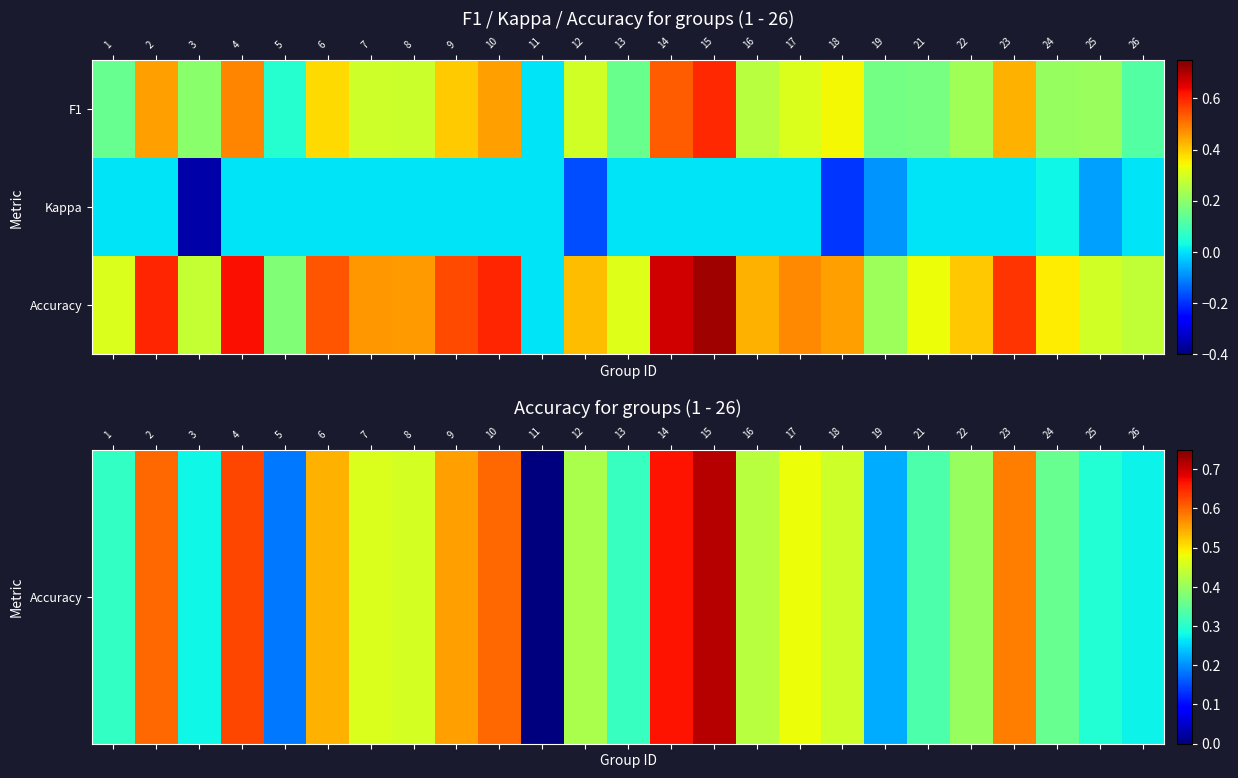

Which category has the lowest value across all series?

3